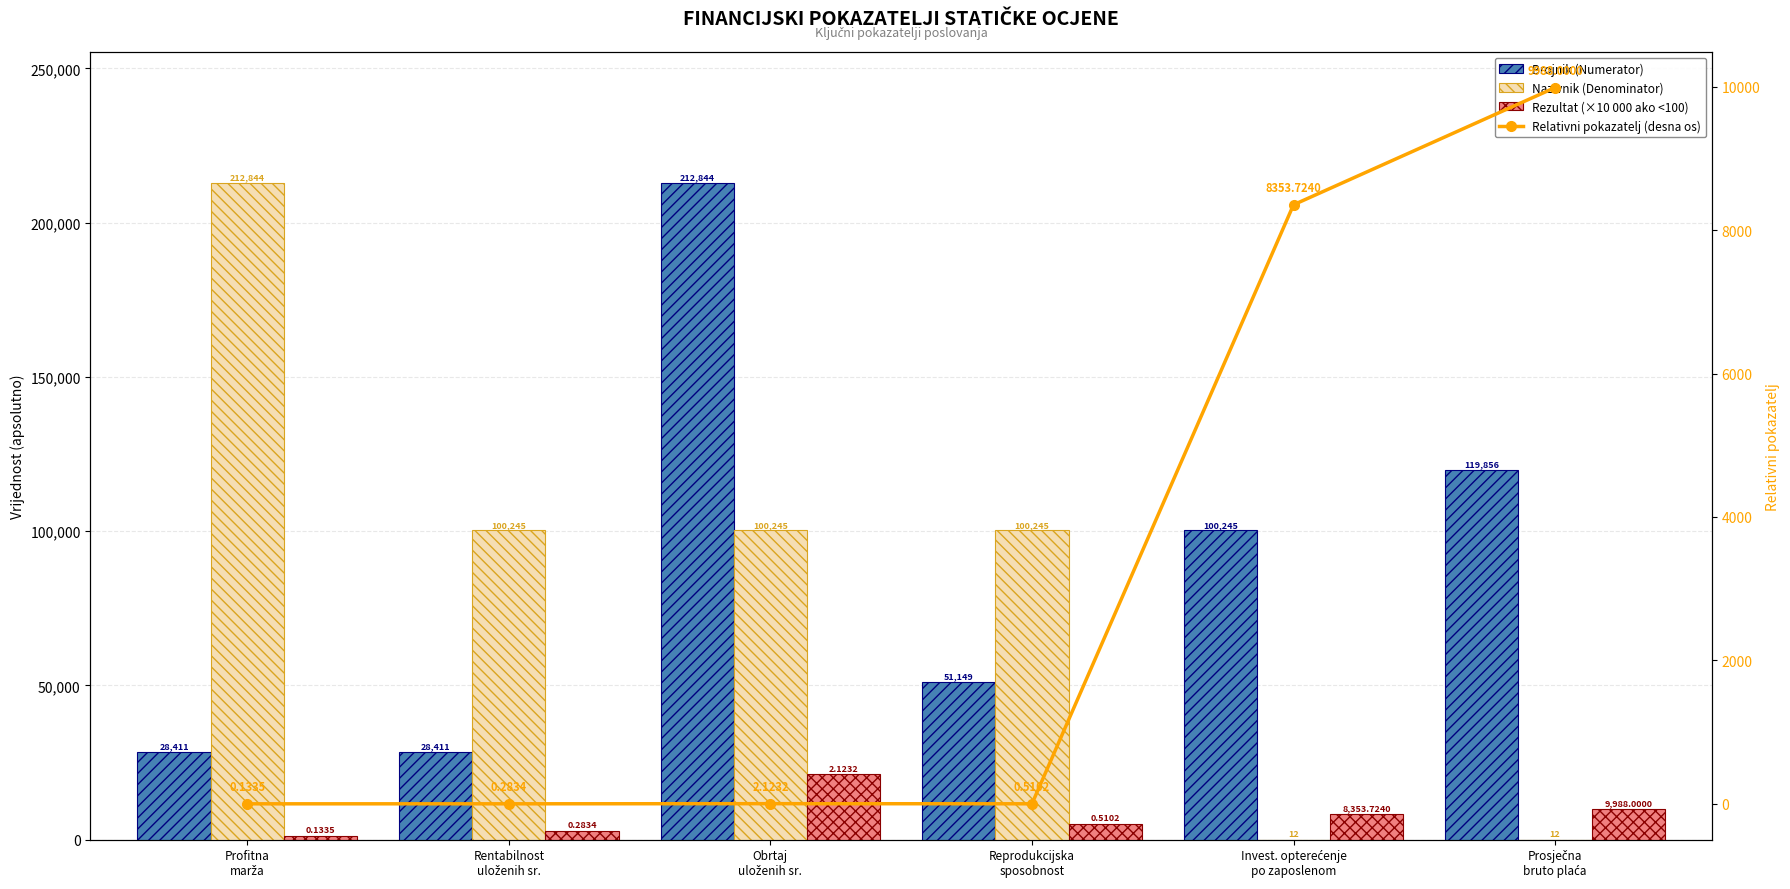

Where is Nazivnik (Denominator) nearest to the value 106428?

Rentabilnost
uloženih sr.